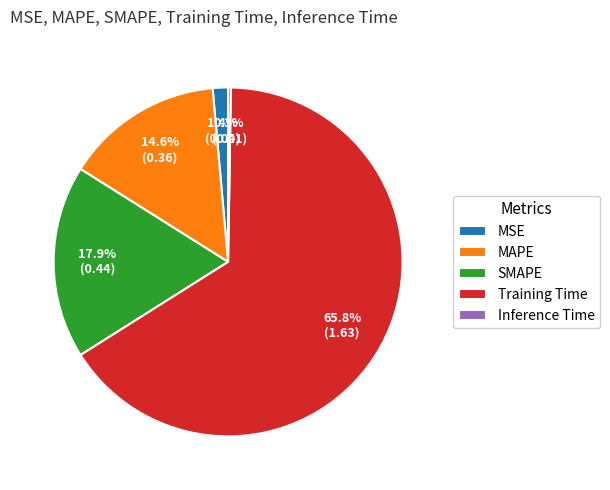

Is there a majority slice in this chart?

Yes